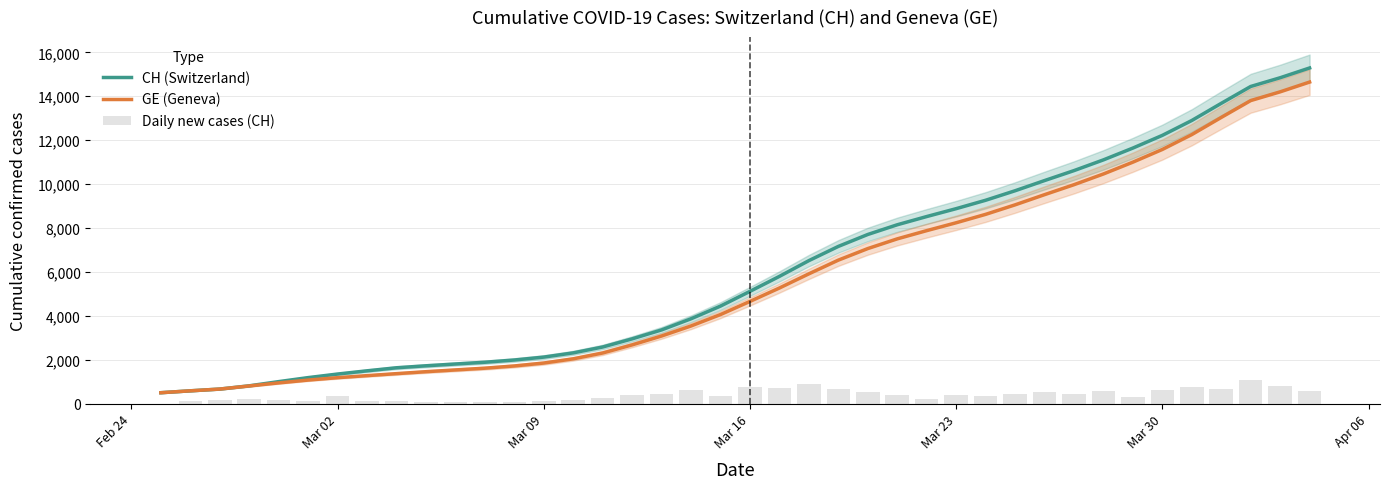

Are the bars horizontal?

No